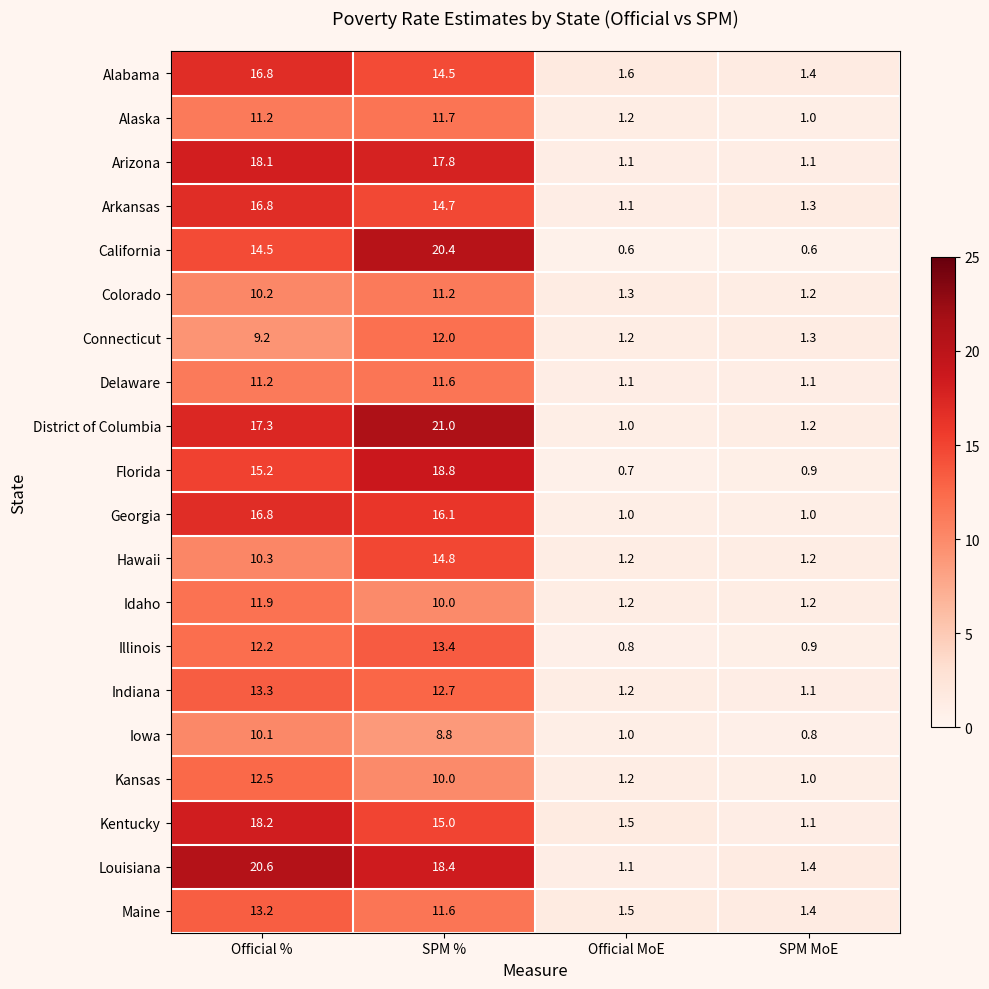

What is the minimum value shown in the chart?

0.6